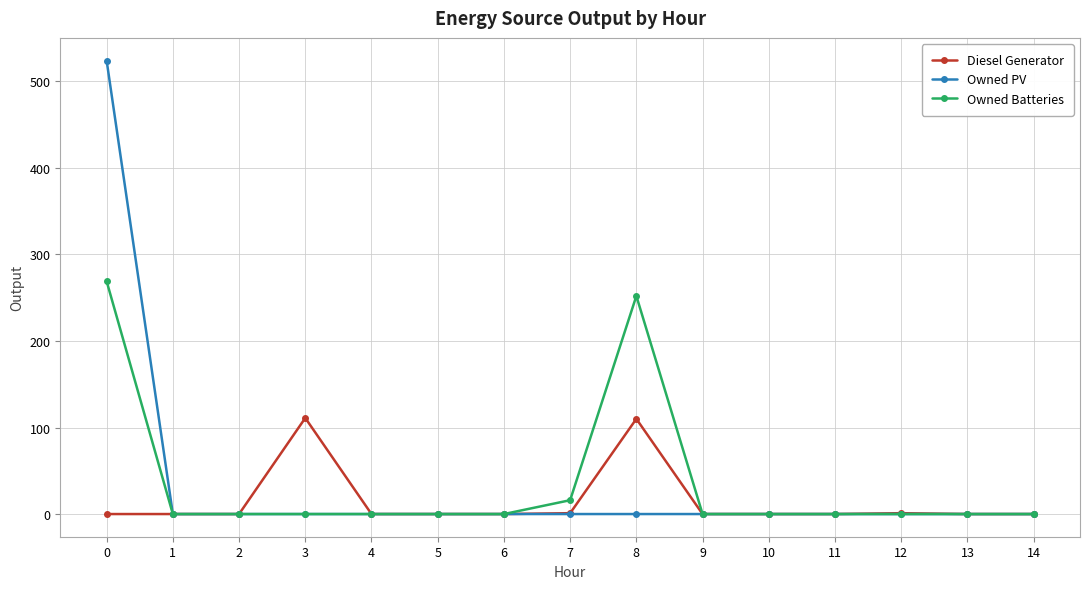

How many data points in Diesel Generator are above 0?

4